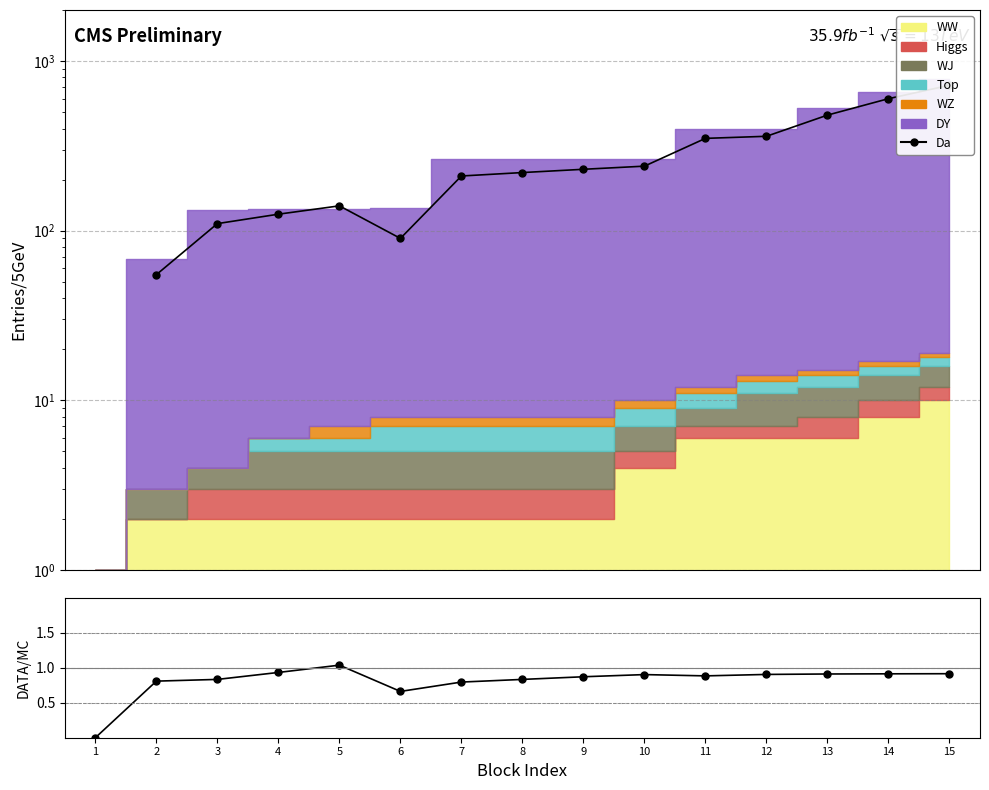

What is the difference between the Da values at 9 and 14?

370.0